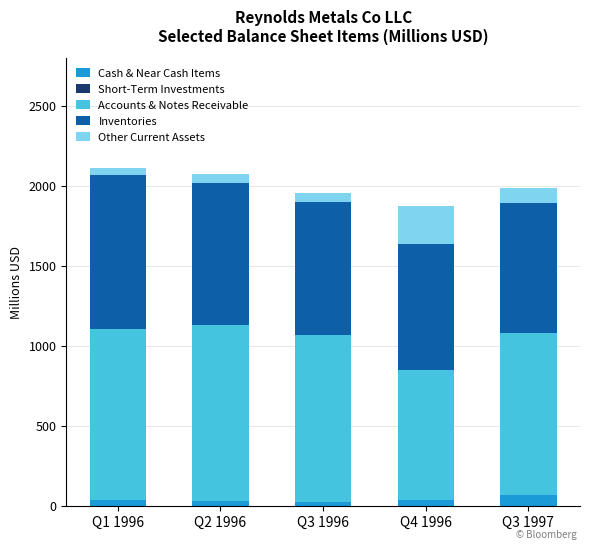

What is the highest value of the Cash & Near Cash Items series?

68